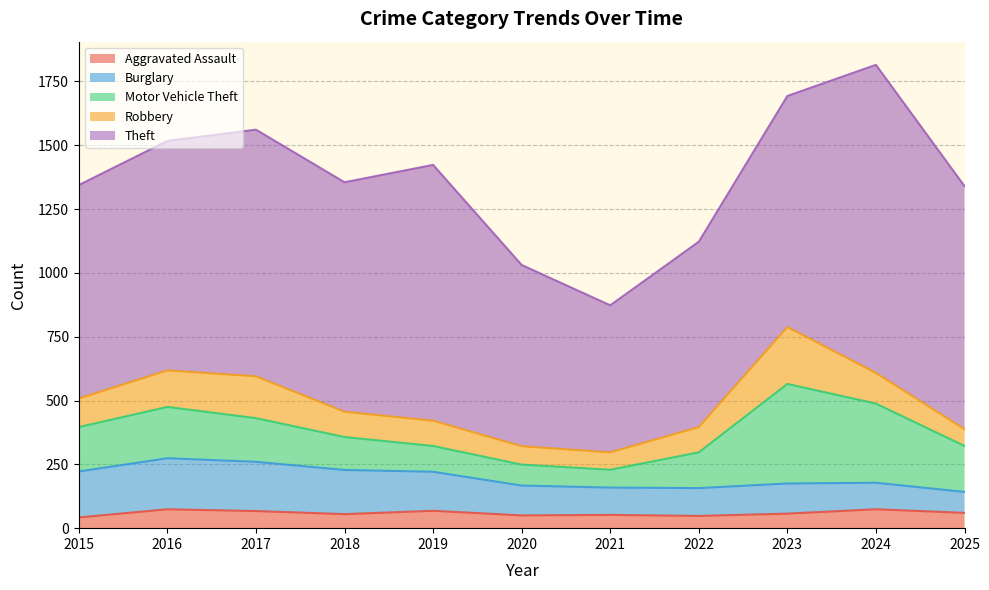

Which label corresponds to the smallest value in the chart?

2015